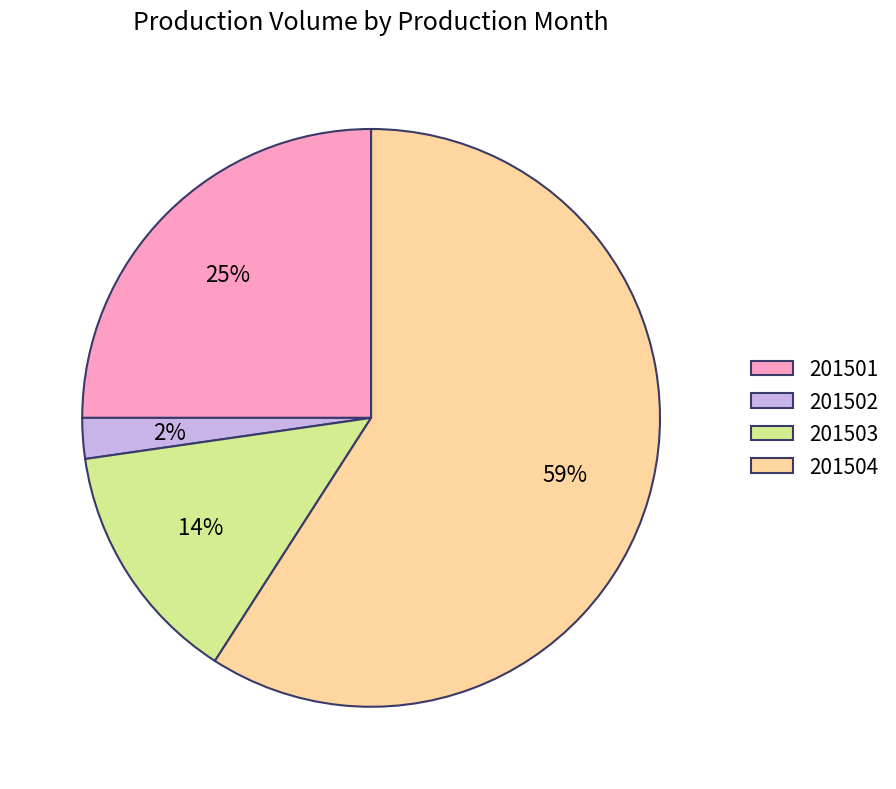

Which category has the smallest portion of the pie?

201502